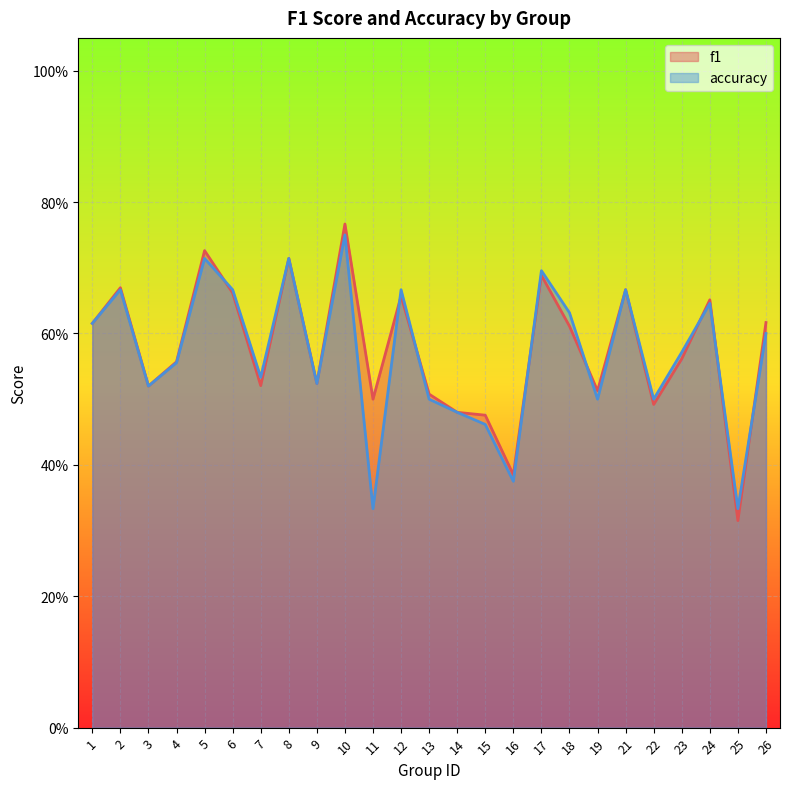

What is the difference between the maximum and minimum values in the accuracy series?

0.4